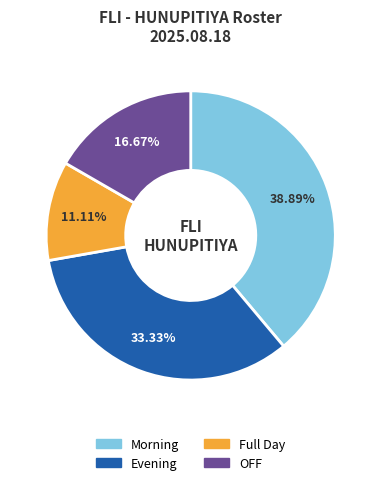

Count the number of slices in the pie.

4